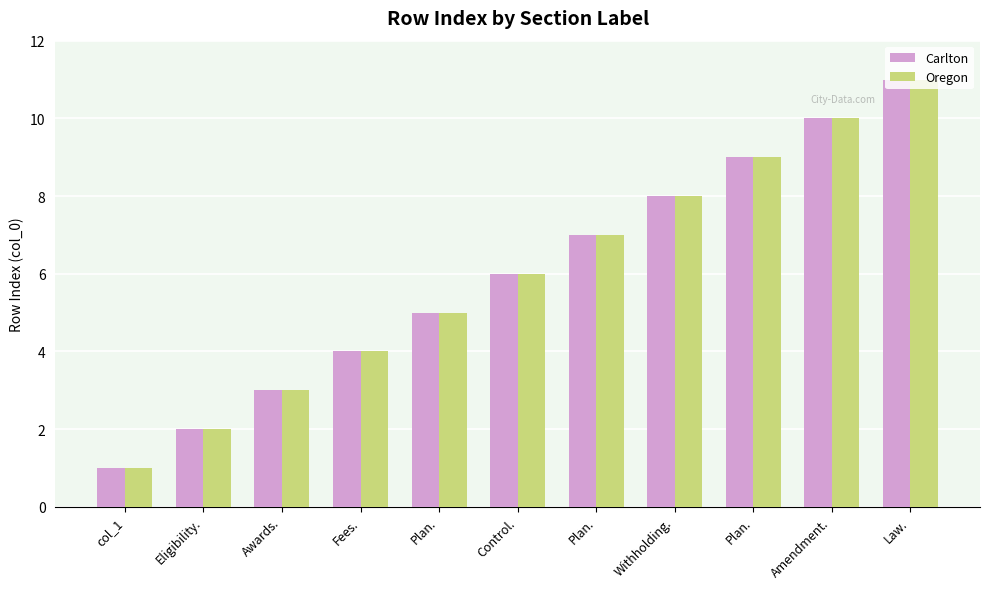

What is the approximate value of Oregon at Law., to the nearest 5?

10